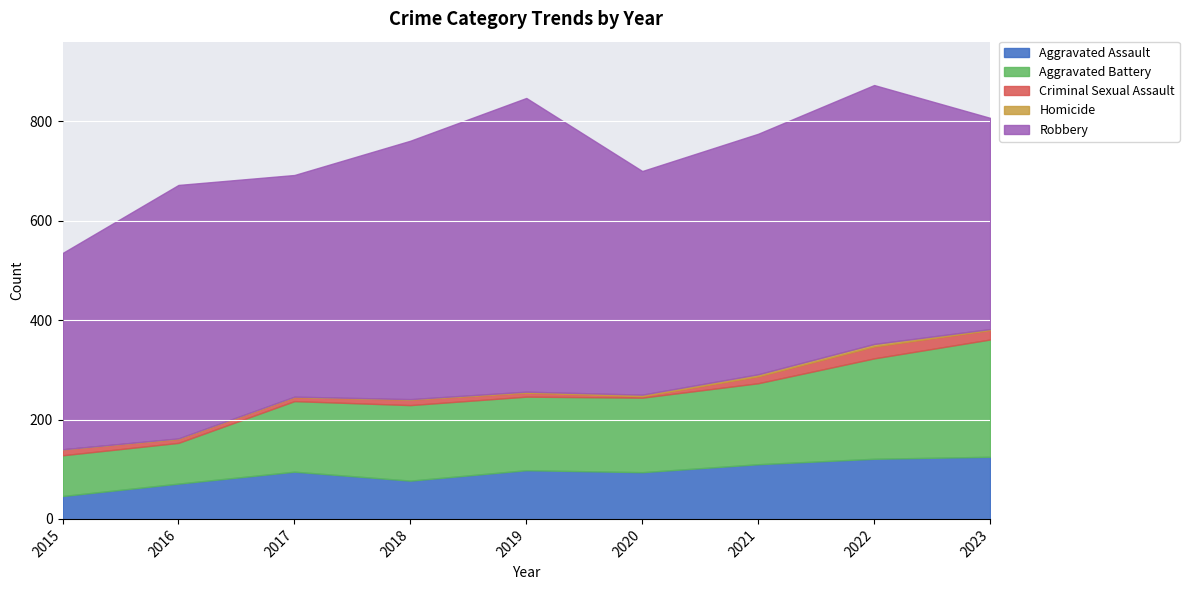

Reading left to right, extract all data points from this chart.

Aggravated Assault: 46	71	95	77	98	94	110	121	125
Aggravated Battery: 82	82	142	152	148	150	163	202	236
Criminal Sexual Assault: 12	8	8	11	8	3	14	24	19
Homicide: 0	1	1	1	2	3	4	5	2
Robbery: 395	510	446	520	591	450	484	521	425